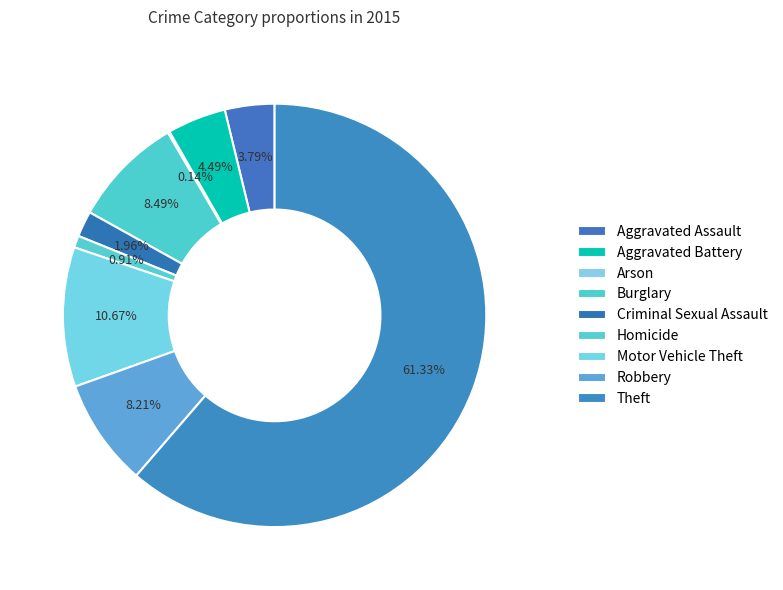

To the nearest percent, what is the combined percentage of Homicide and Theft?

62%